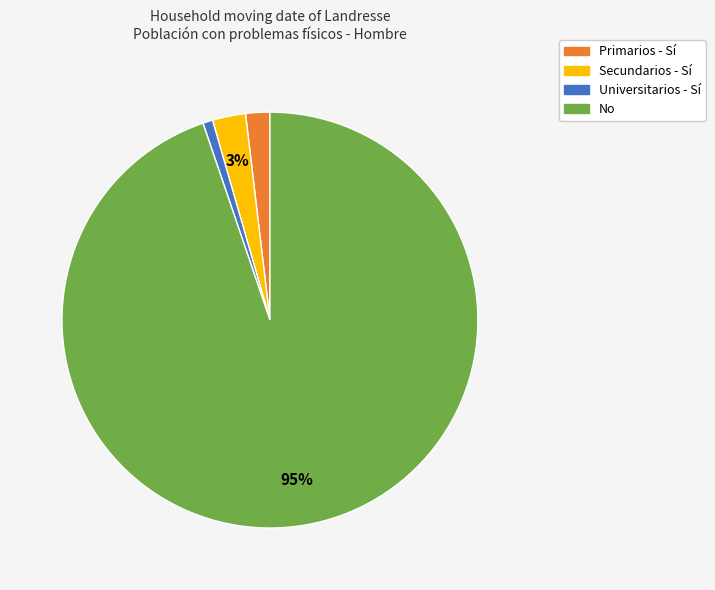

Is the sum of No and Primarios - Sí greater than half?

Yes